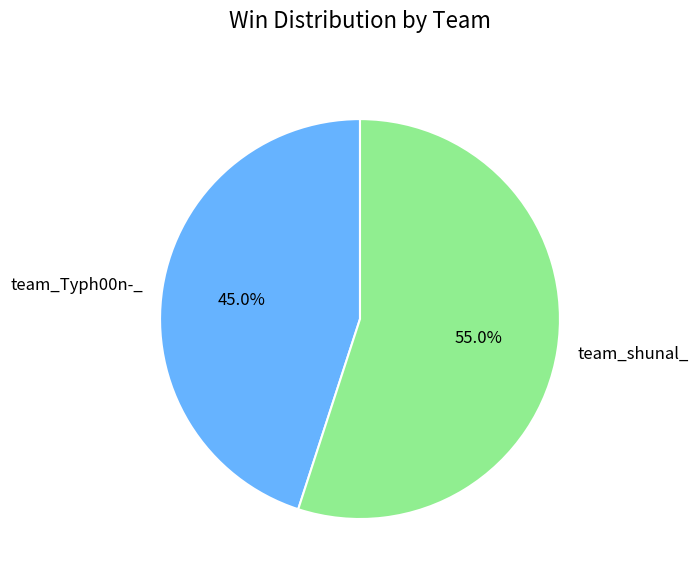

What is the ratio of the value at team_shunal_ to the value at team_Typh00n-_?

1.2